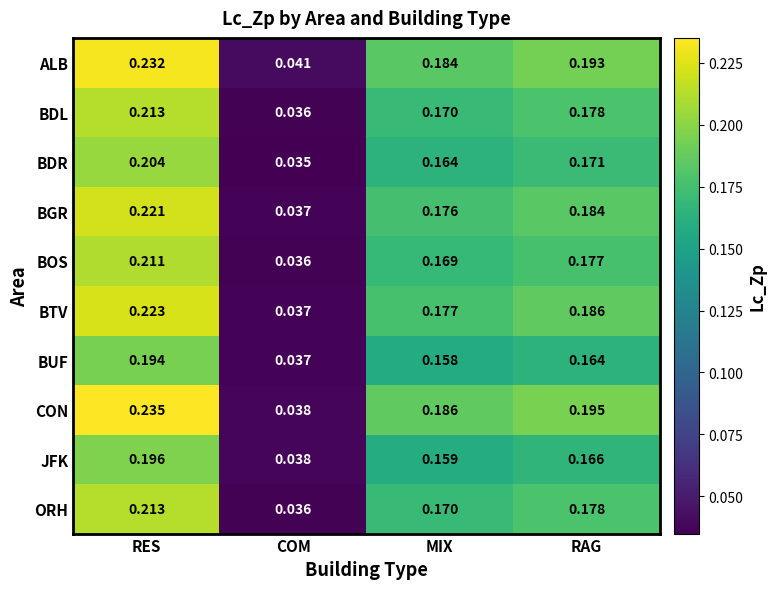

Is the value of BGR at RES greater than the value of BDR at RAG?

Yes